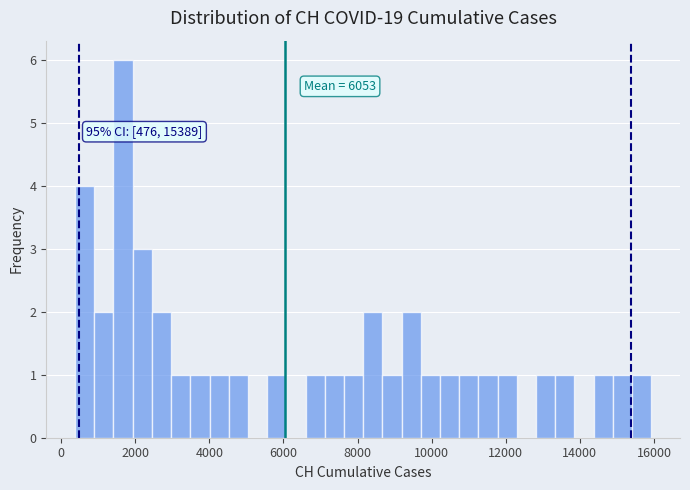

Around what value on the x-axis is the tallest bar? Give the approximate position of its centre, as read against the axis.

1600